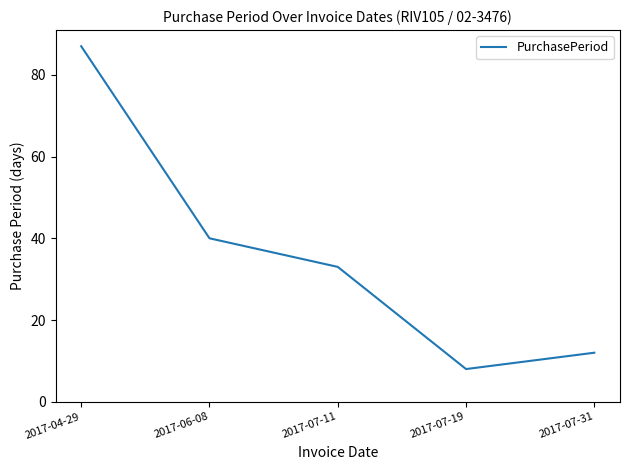

What is the change in value from 2017-04-29 to 2017-07-19?

-79